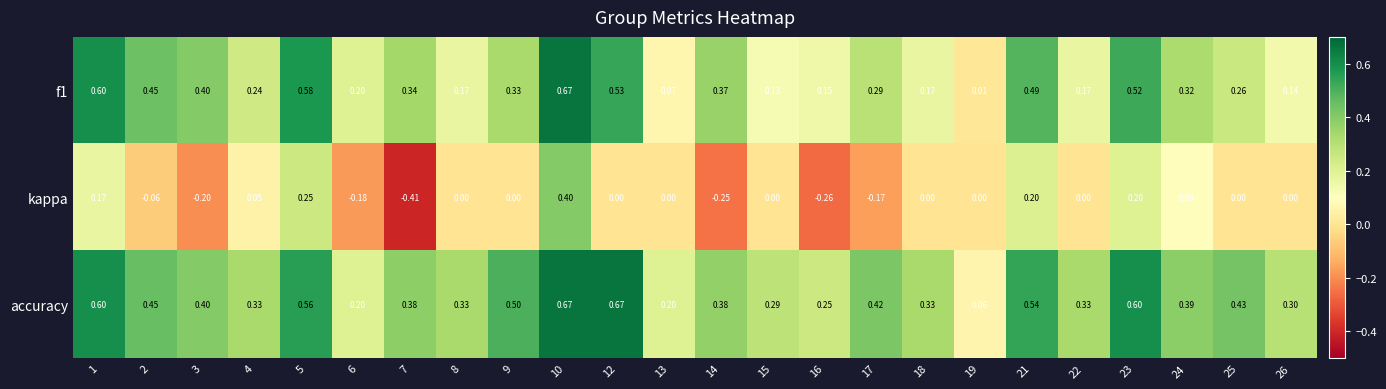

Count the number of data series in this chart.

3